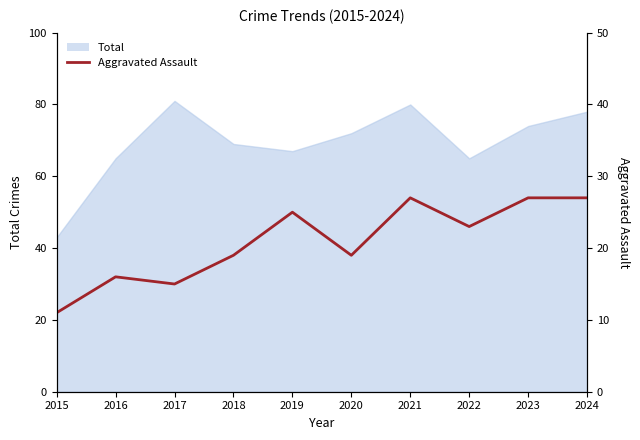

Which label corresponds to the smallest value in the chart?

2015